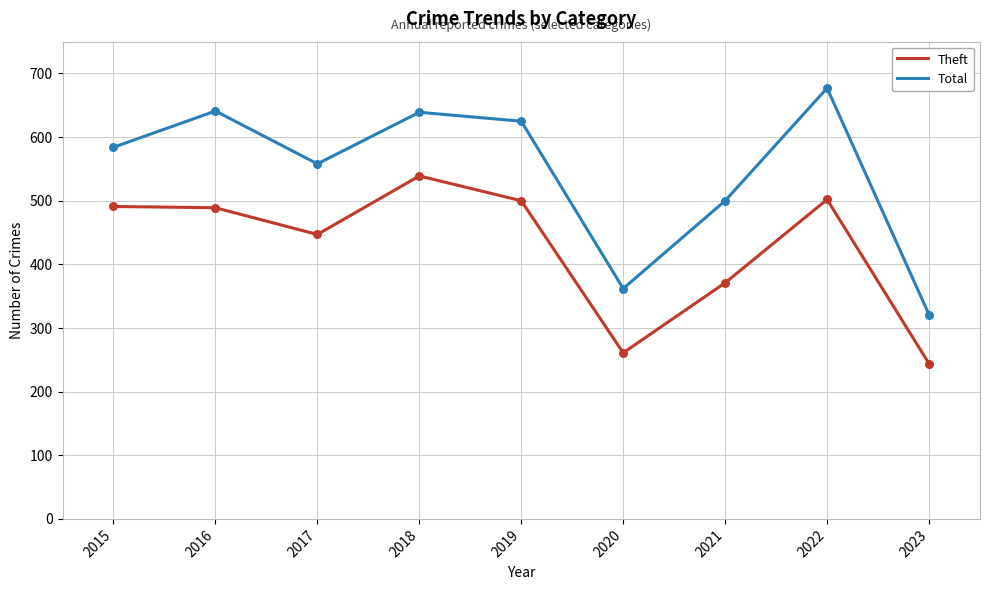

Which series has the widest spread of values?

Total